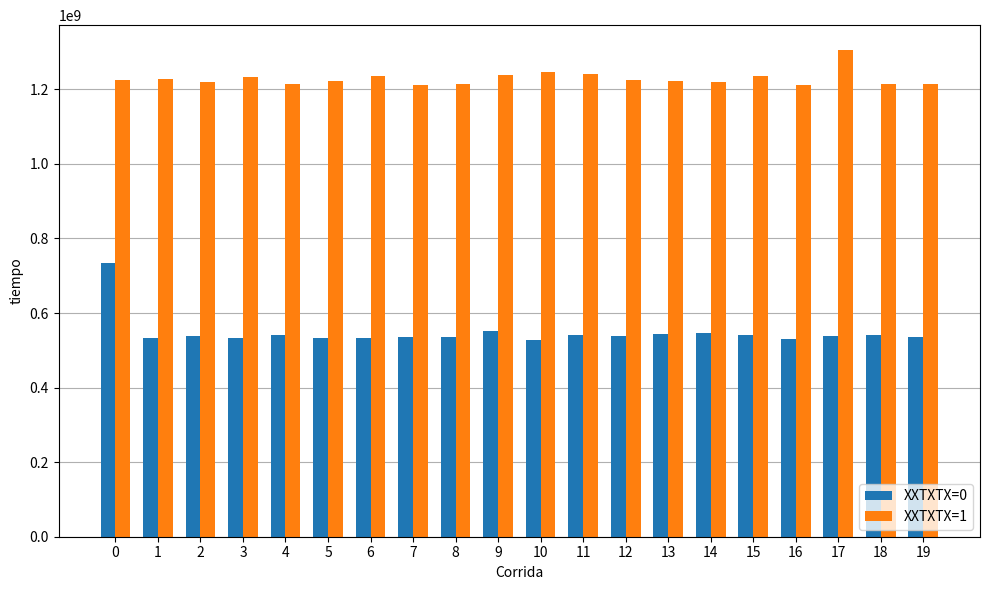

The XXTXTX=0 series shows 731424407 at 13. True or false?

False